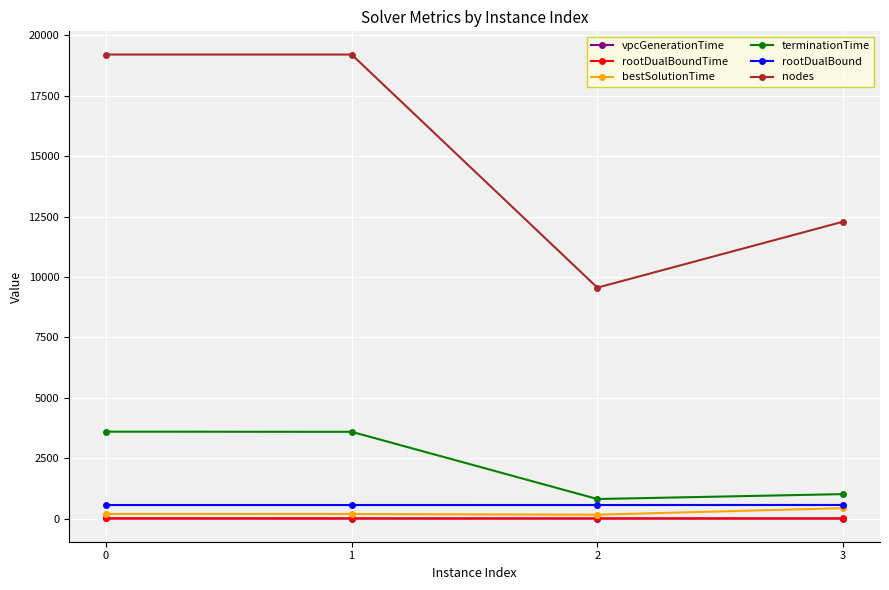

Which series has the largest total across all categories?

nodes